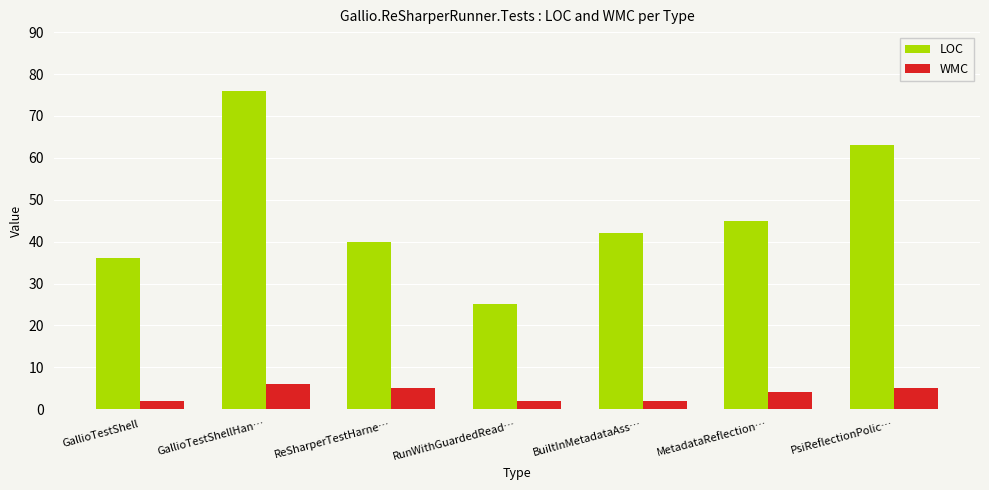

Is it true that LOC equals 8 at GallioTestShell?

False